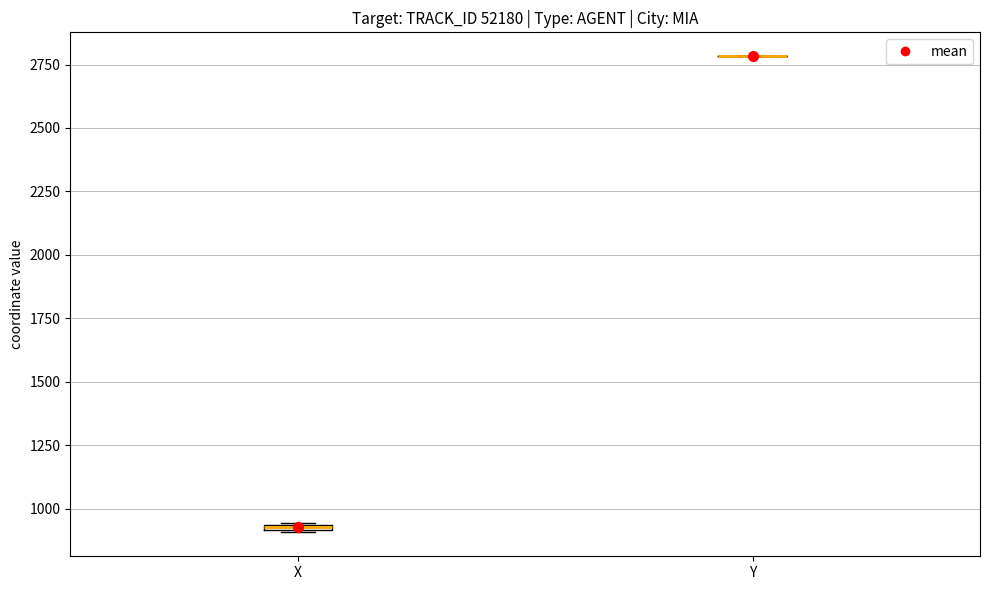

Where is the lower edge of the box for X on the y-axis? The values are not printed on the chart, so give them approximately, as read against the axis.

900